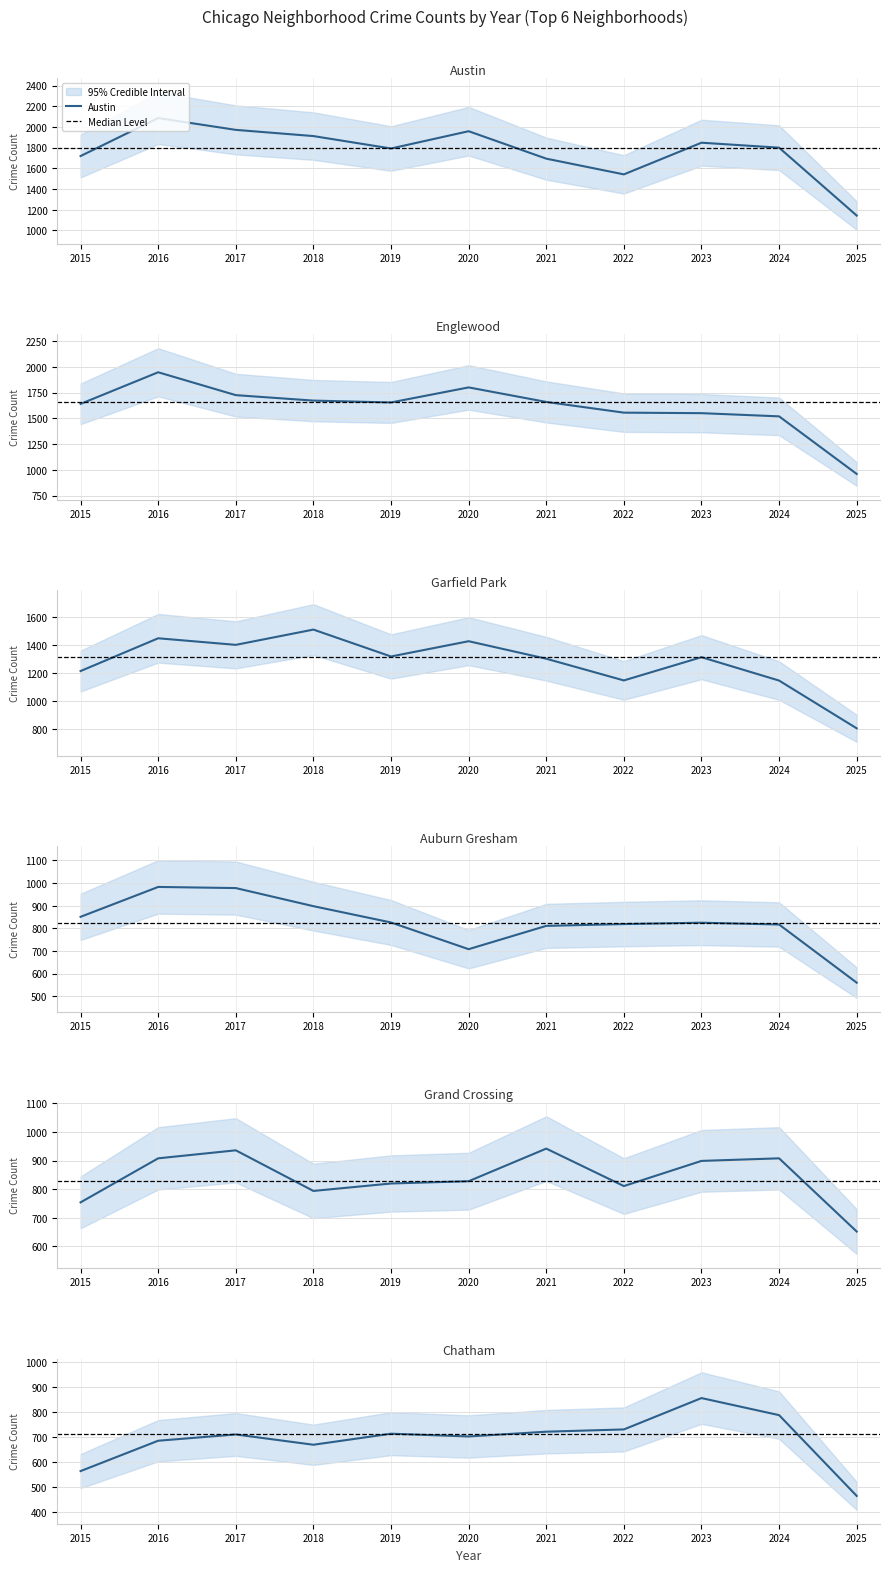

At how many categories does at least one series exceed 1083?

11